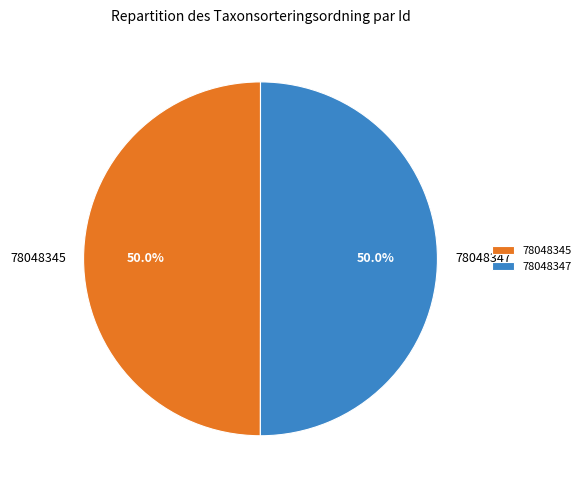

What percentage is the 78048345 slice, to the nearest percent?

50%